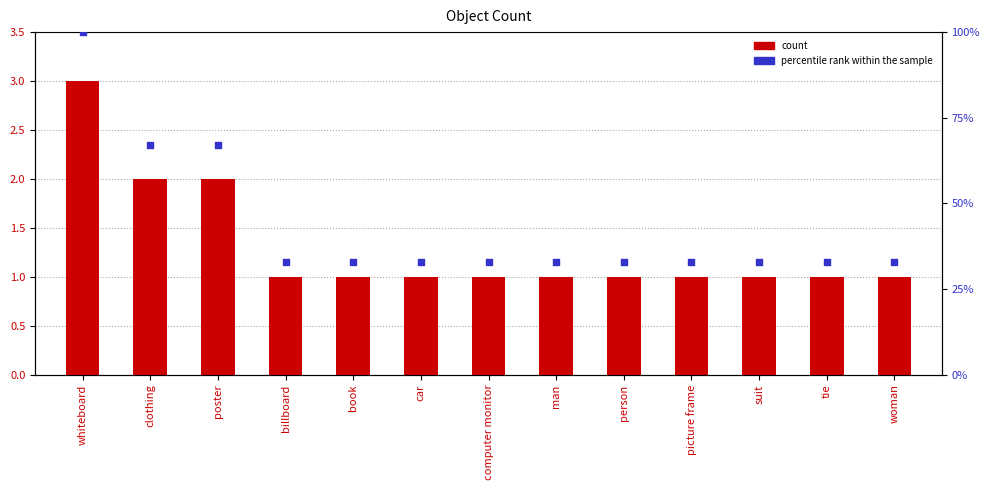

Is the value of count at whiteboard greater than the value of percentile rank within the sample at whiteboard?

No